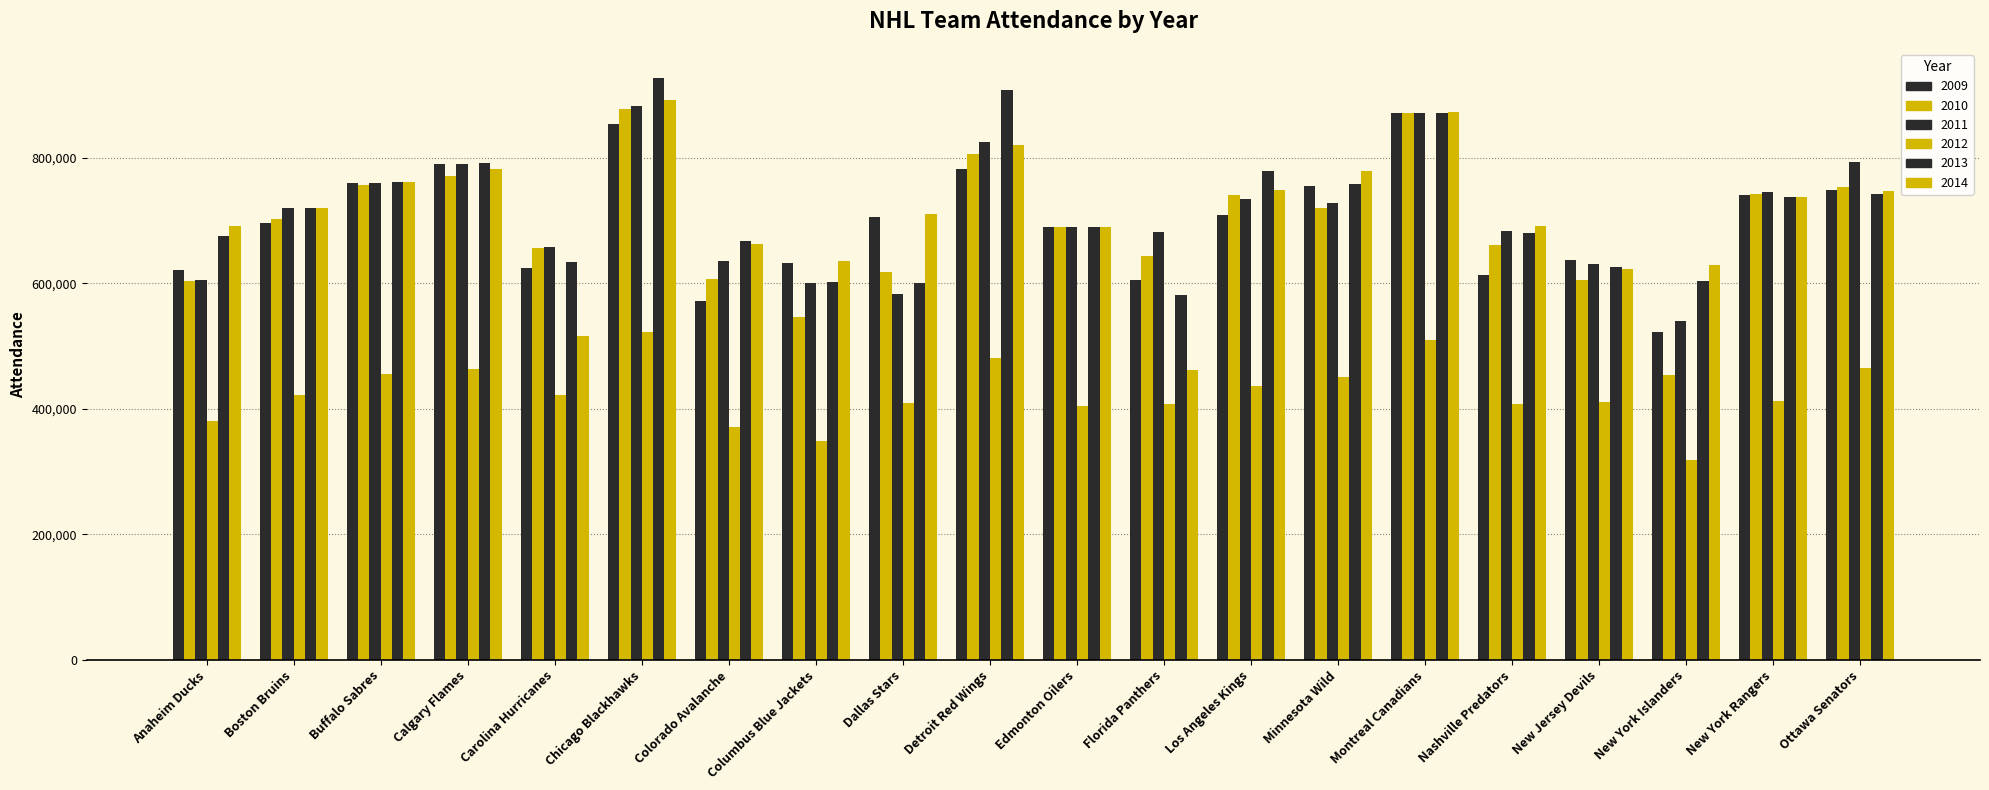

How many categories are shown in the chart?

20